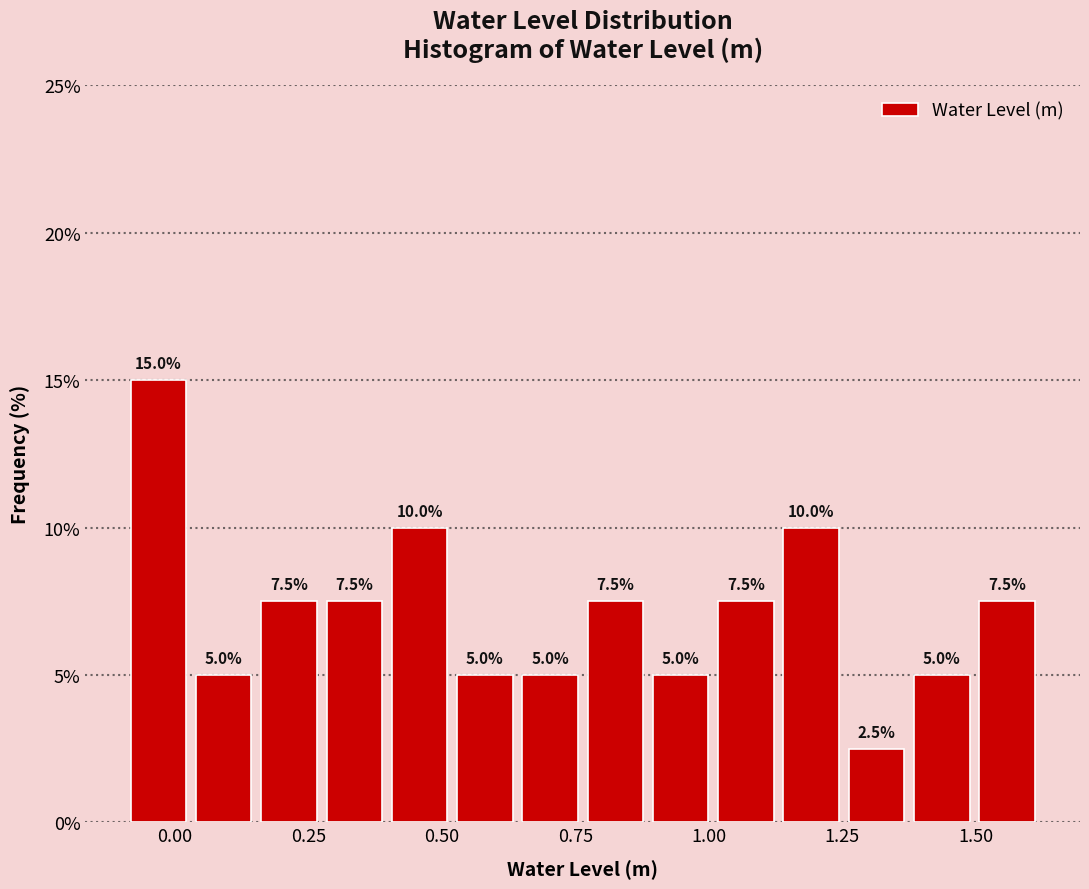

Read against the x-axis, roughly where is the centre of the tallest bar?

-0.05